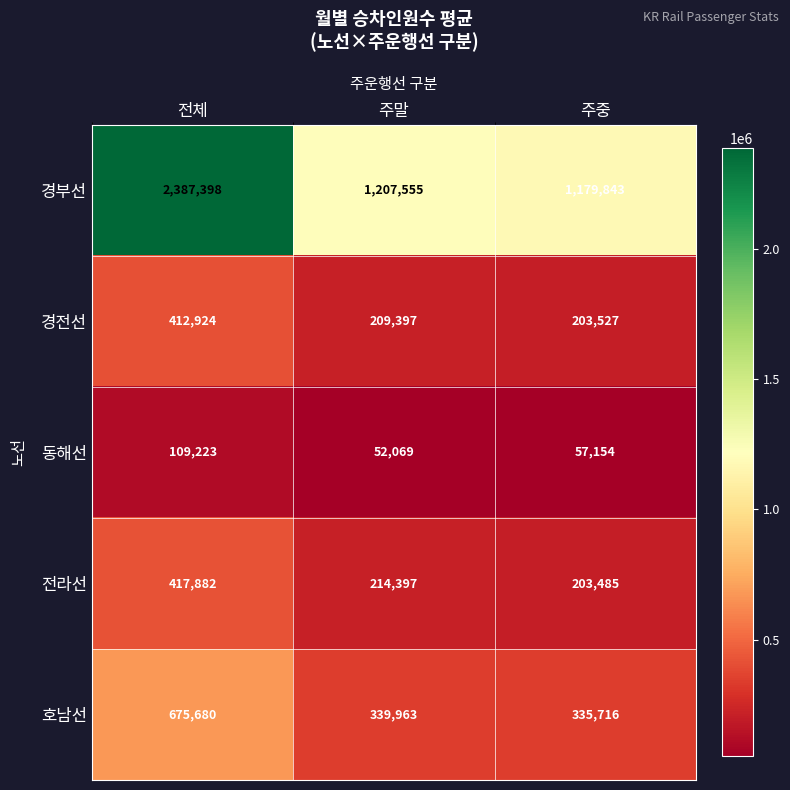

What is the maximum value for 경전선?

412924